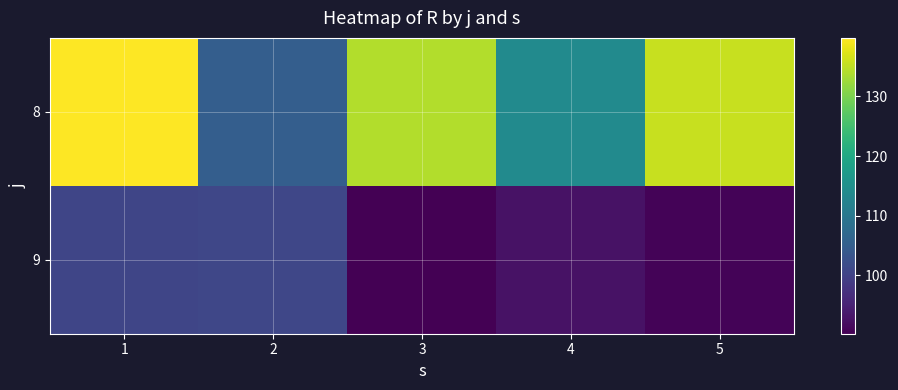

Between 2 and 1, which is larger?

1